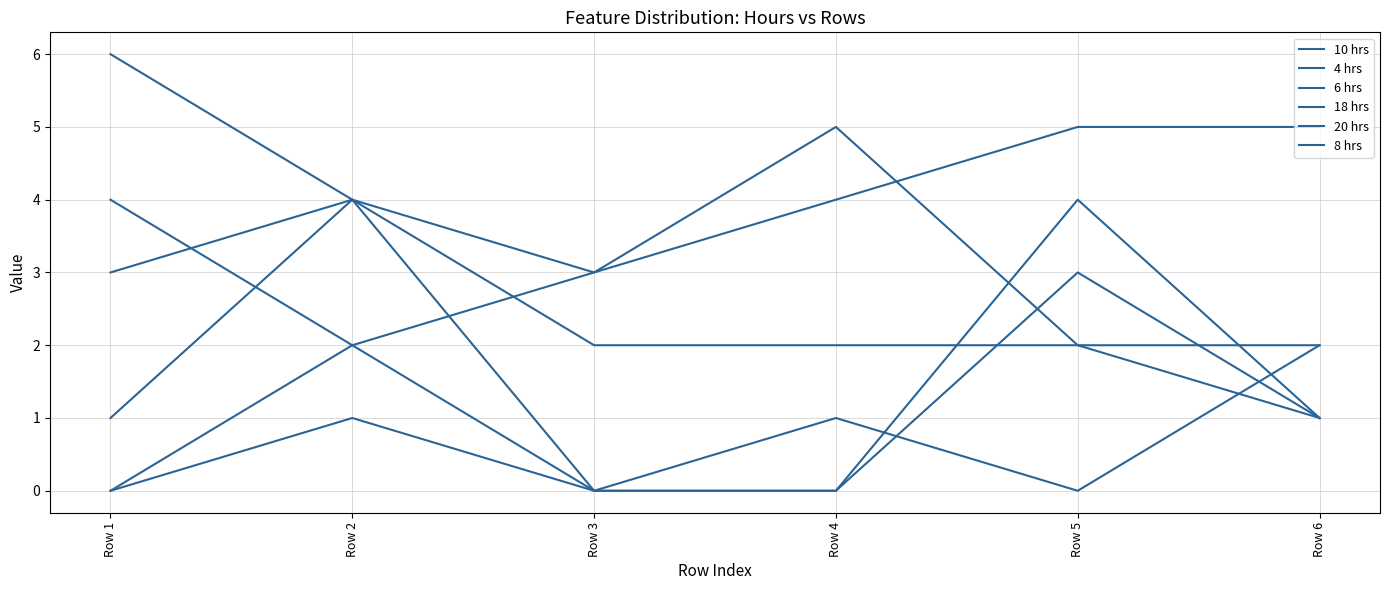

Count the number of categories in the chart.

6